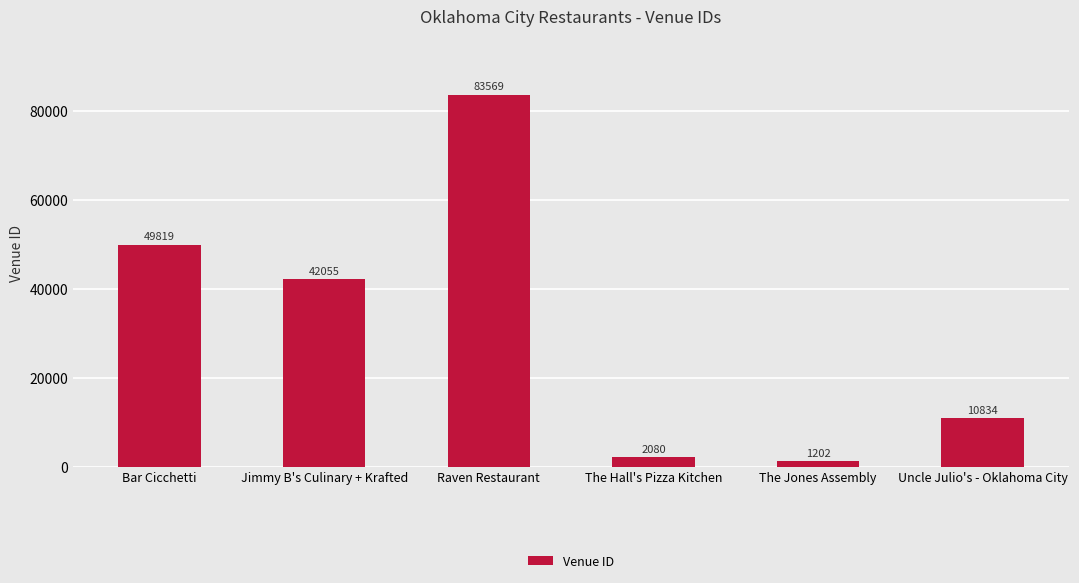

Reading left to right, list all the values displayed in this chart.

Bar Cicchetti=49819	Jimmy B's Culinary + Krafted=42055	Raven Restaurant=83569	The Hall's Pizza Kitchen=2080	The Jones Assembly=1202	Uncle Julio's - Oklahoma City=10834